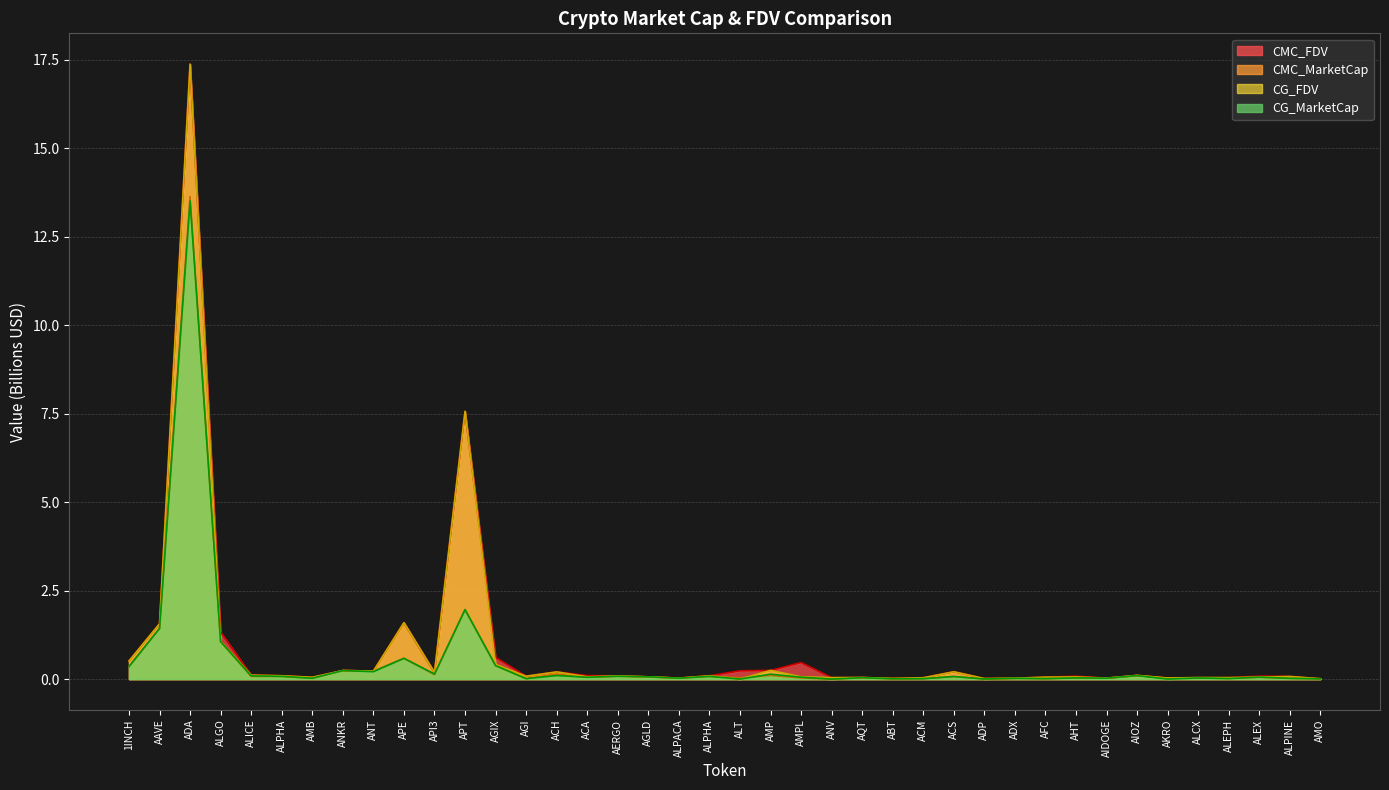

True or false: CMC_MarketCap has a value of 0.0 at AMP.

False